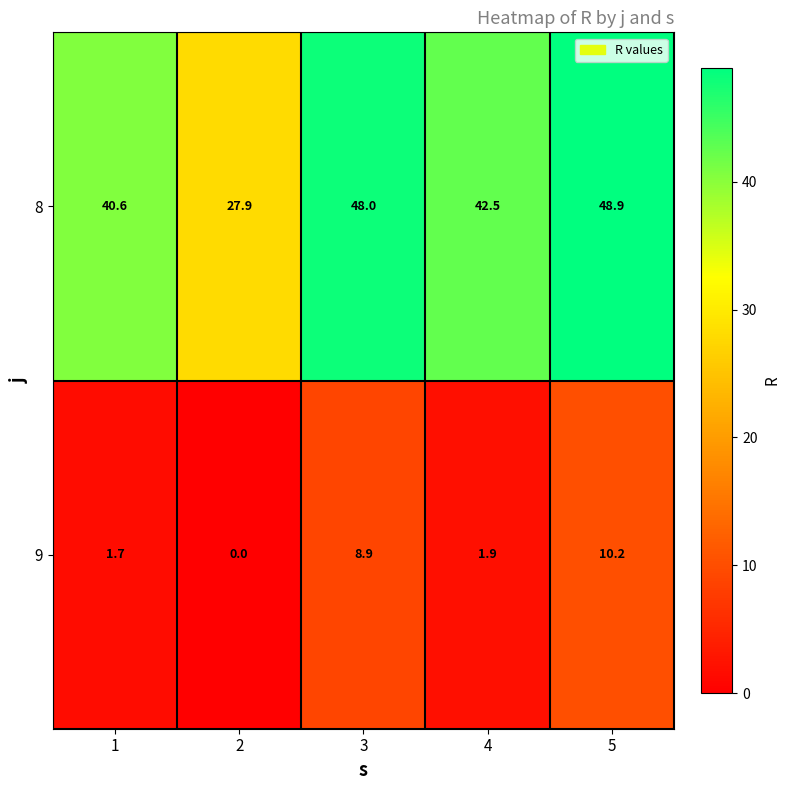

At which label does 8 first exceed 42?

3